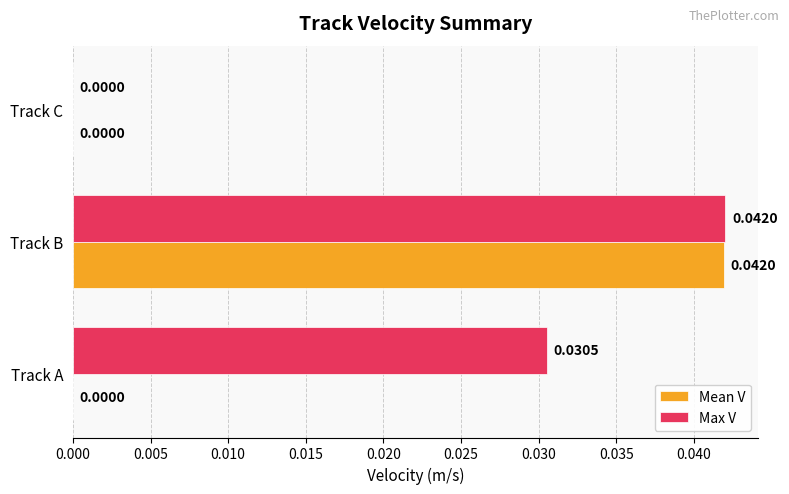

Which series changed the most between Track A and Track C?

Max V